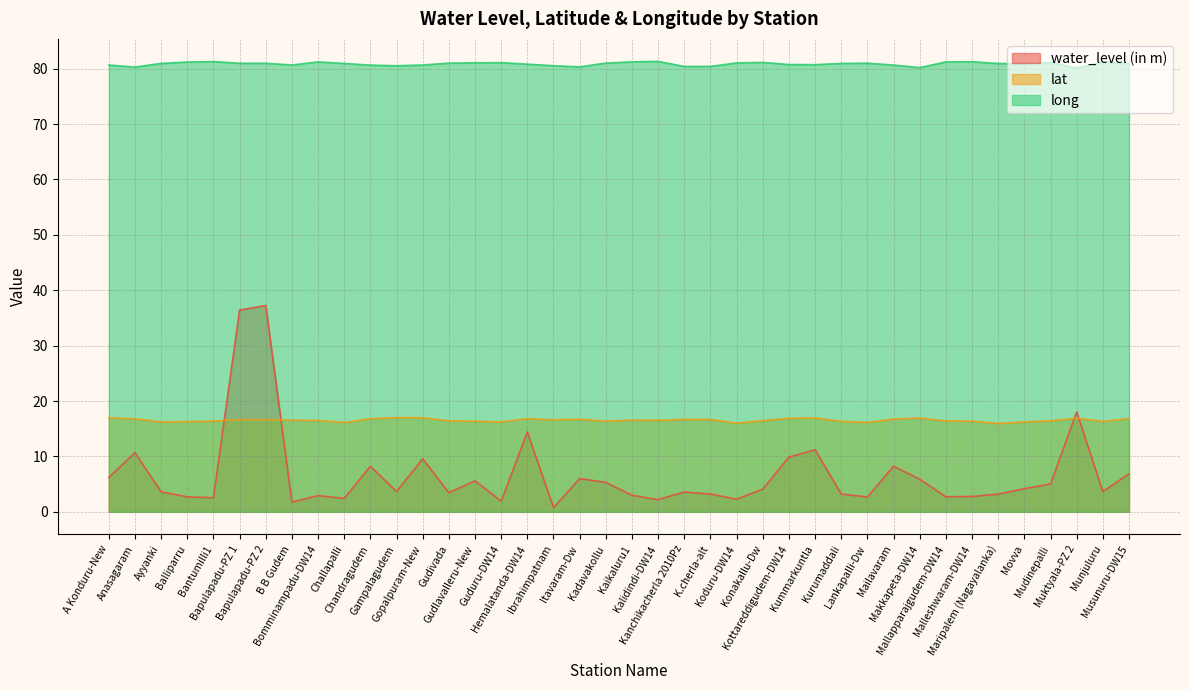

At which category is the sum across all series the highest?

Bapulapadu-PZ 2